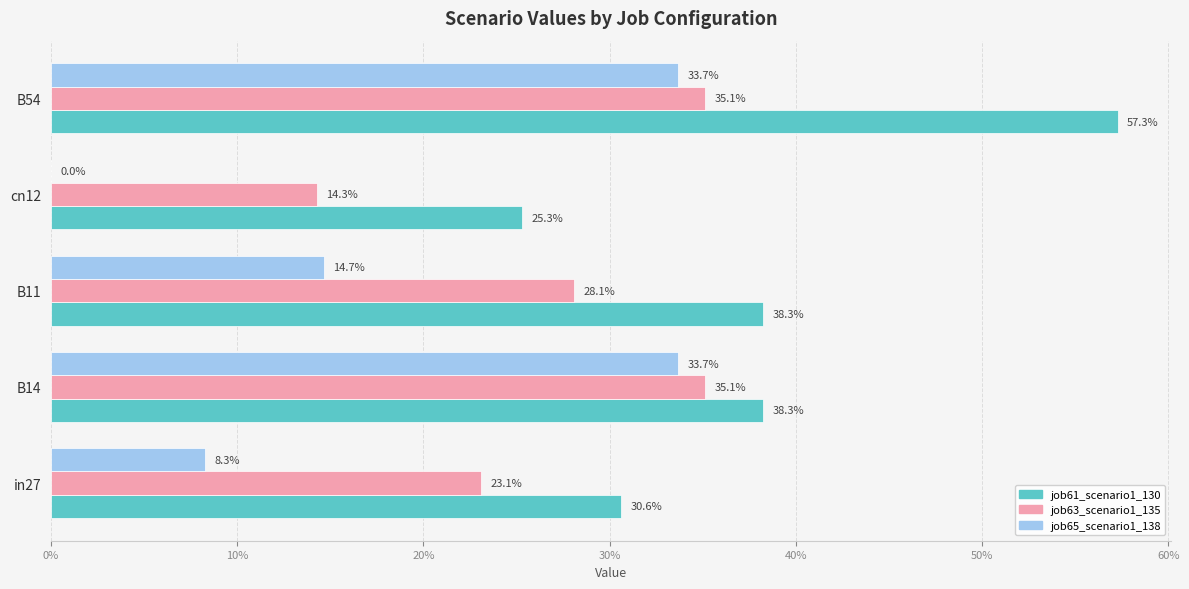

What is the sum of all job63_scenario1_135 values?

1.4